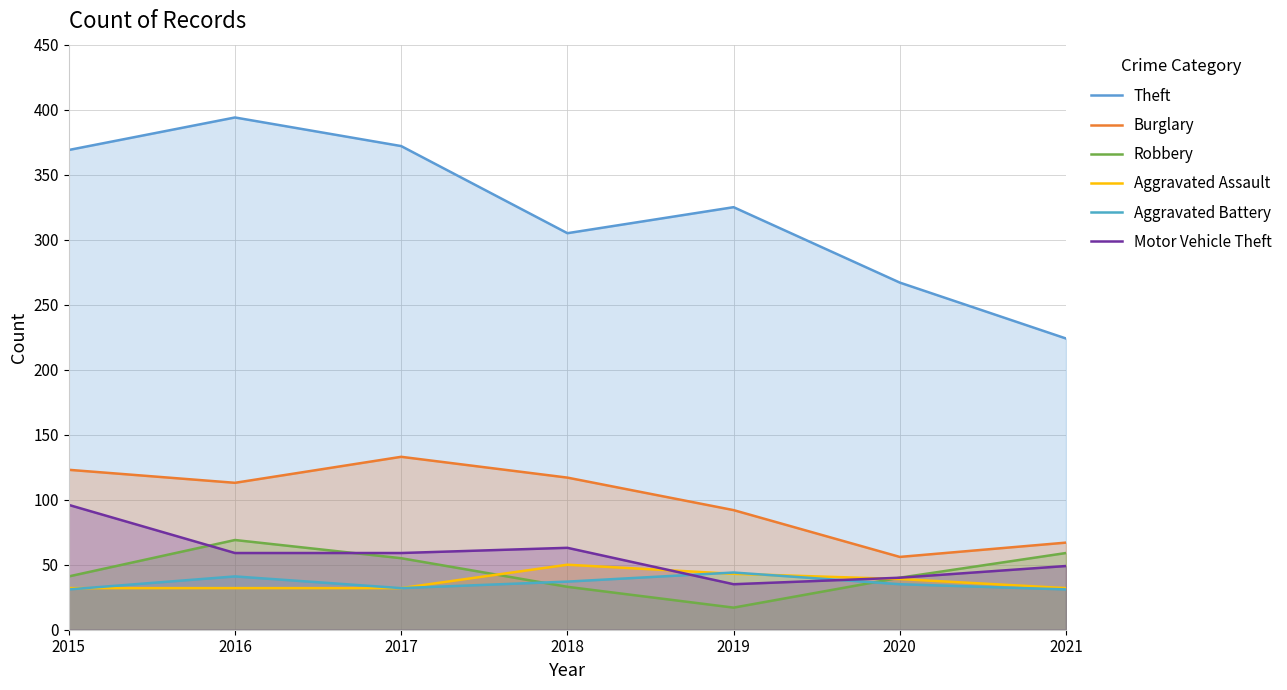

What is the sum of all Aggravated Battery values?

251